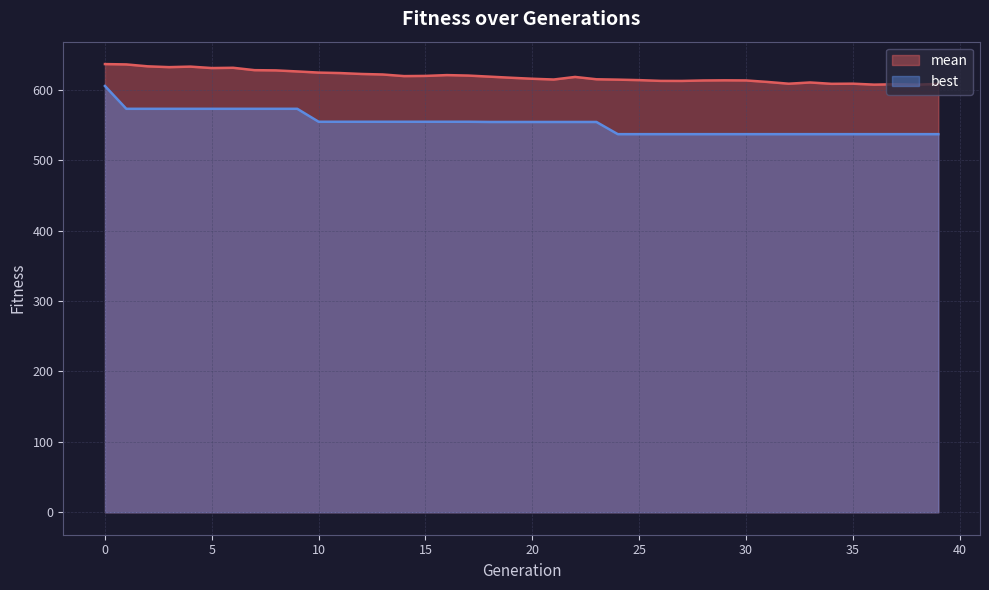

Is it true that best equals 573.1 at 7?

True